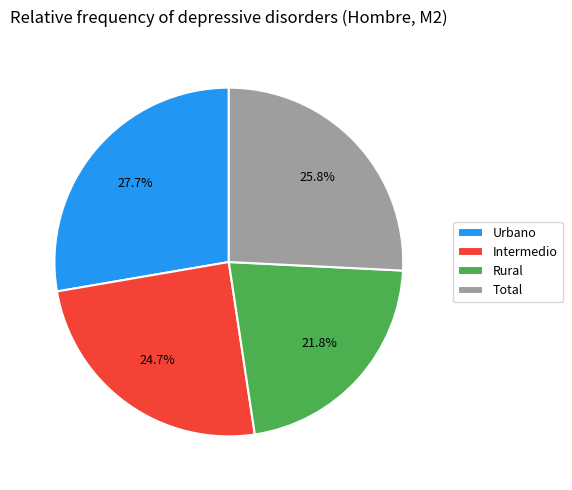

To the nearest percent, what is the difference between the Urbano and Rural slice percentages?

6%